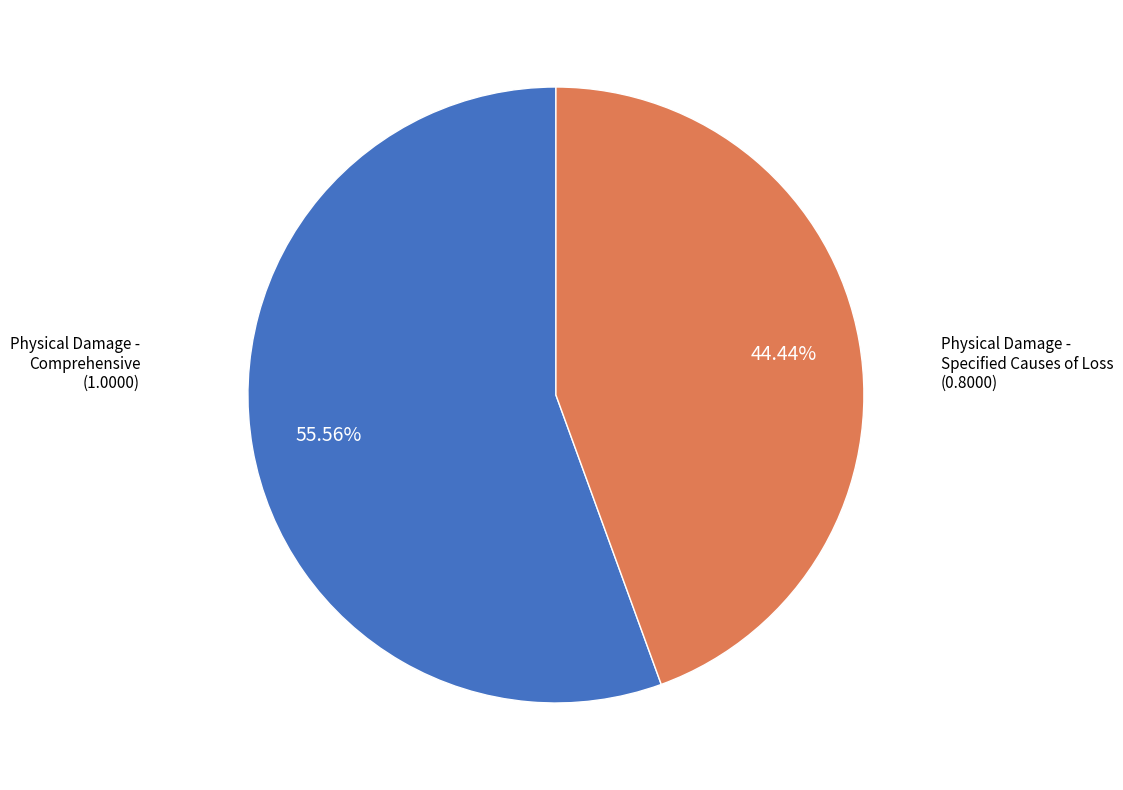

To the nearest percent, what is the difference between the largest and smallest slice percentages?

11%